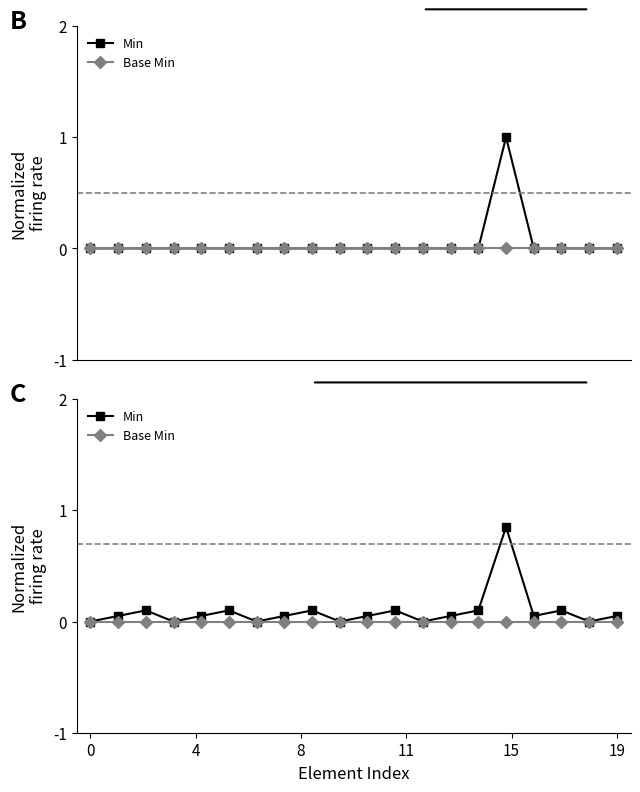

What is the value of the Min point at the 14th from the left?

0.1